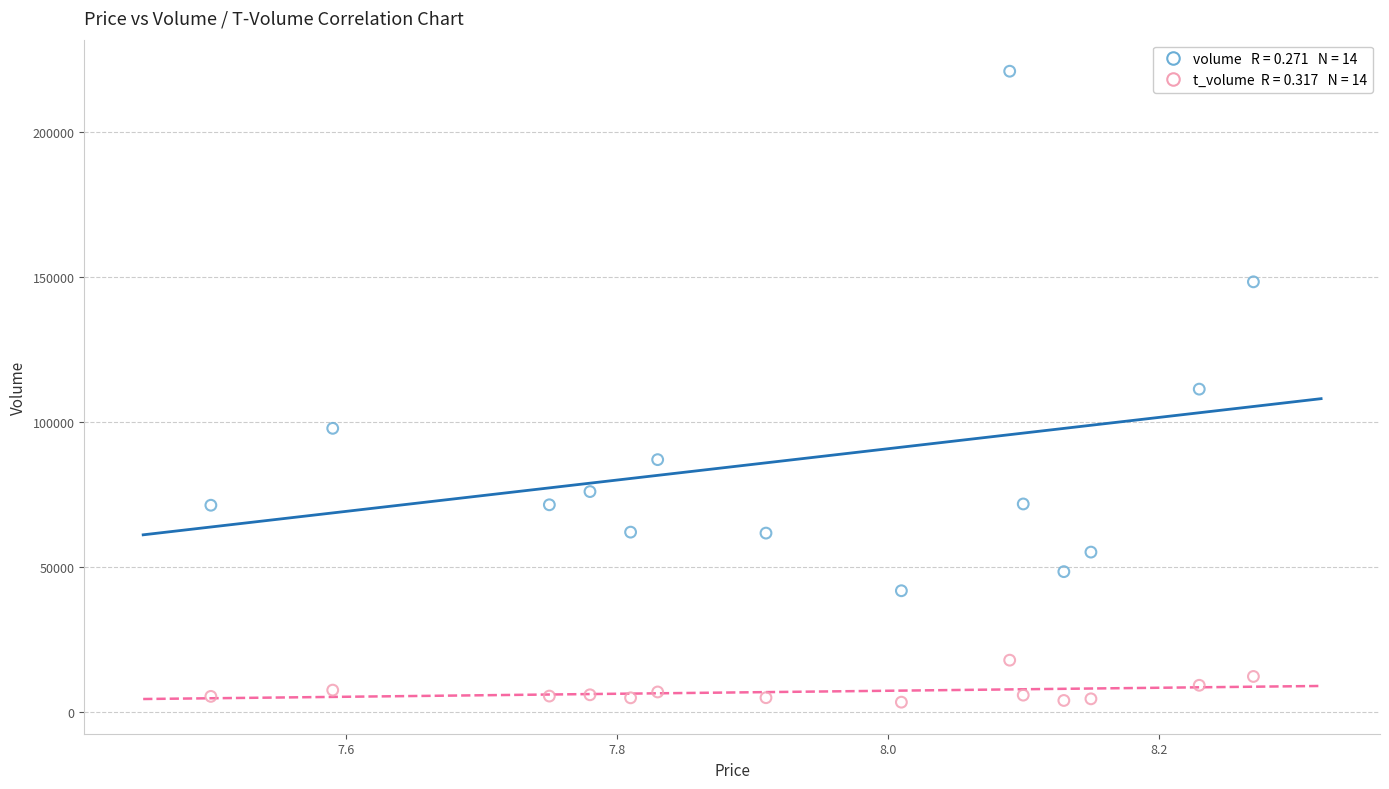

Across all data points, what is the range of Y values (max minus min)?

217760